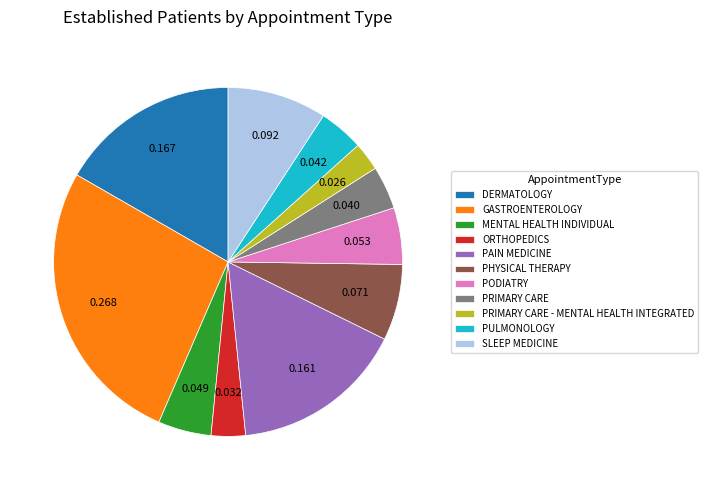

Is there a majority slice in this chart?

No